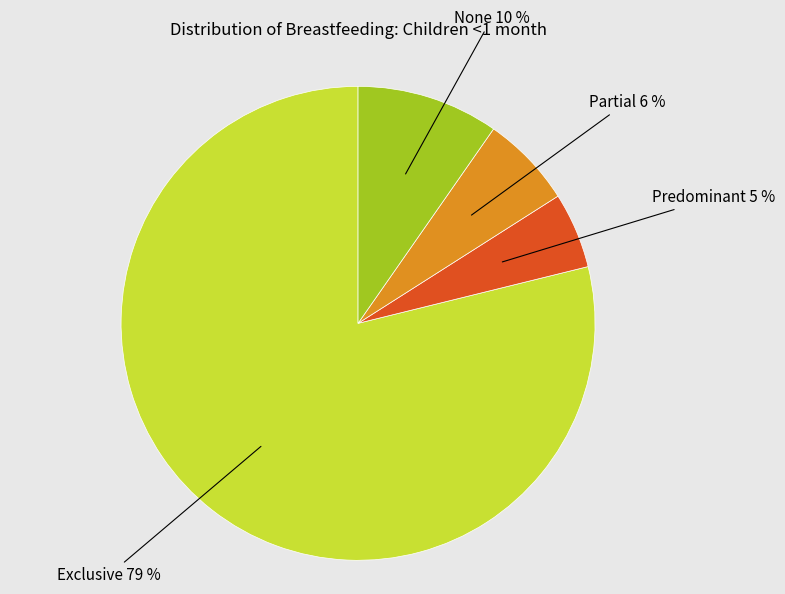

How many slices are in this pie chart?

4